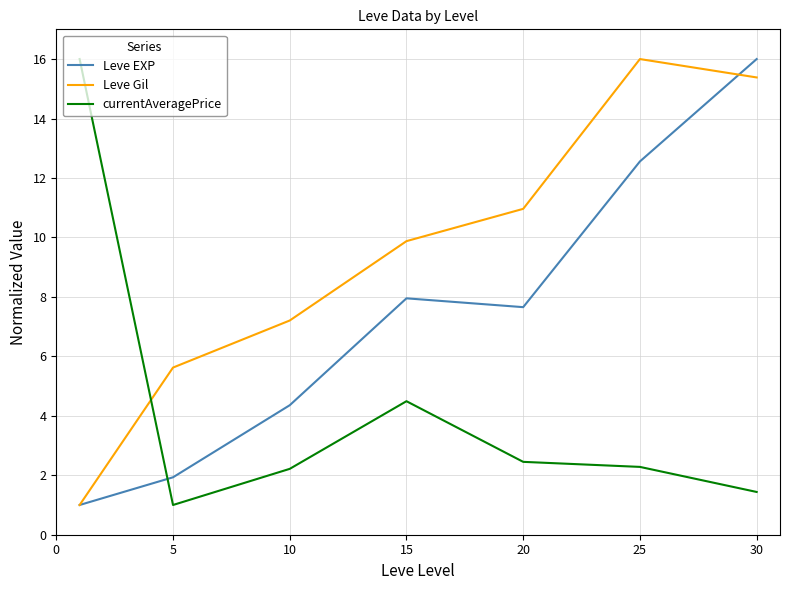

How many values in the currentAveragePrice series exceed 2?

5